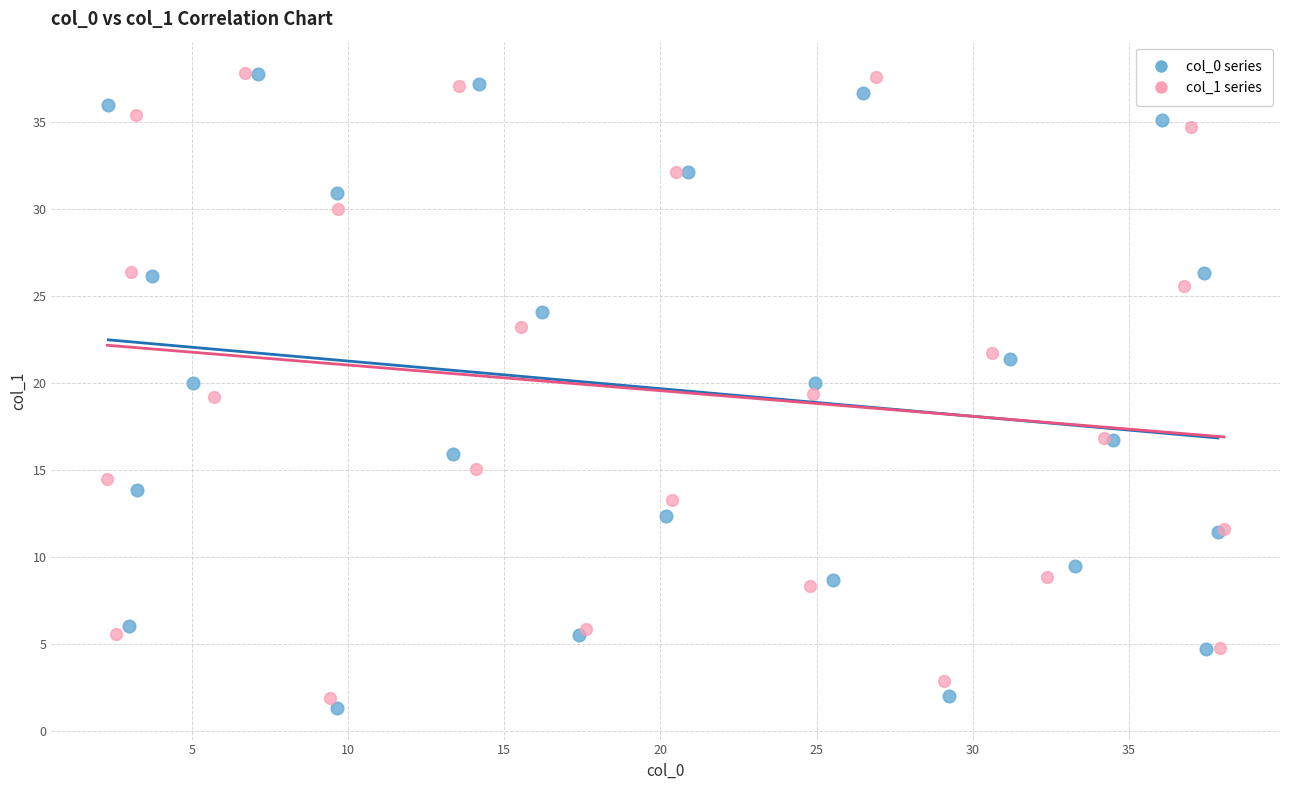

Which series reaches the minimum Y coordinate?

col_0 series